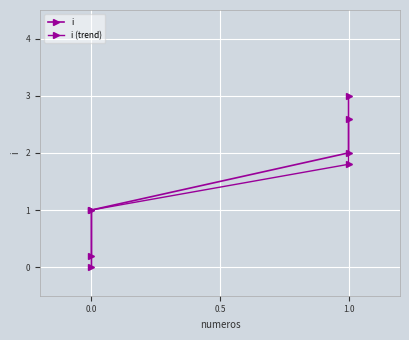

Rank the series by their maximum value, from lowest to highest.

i (trend), i